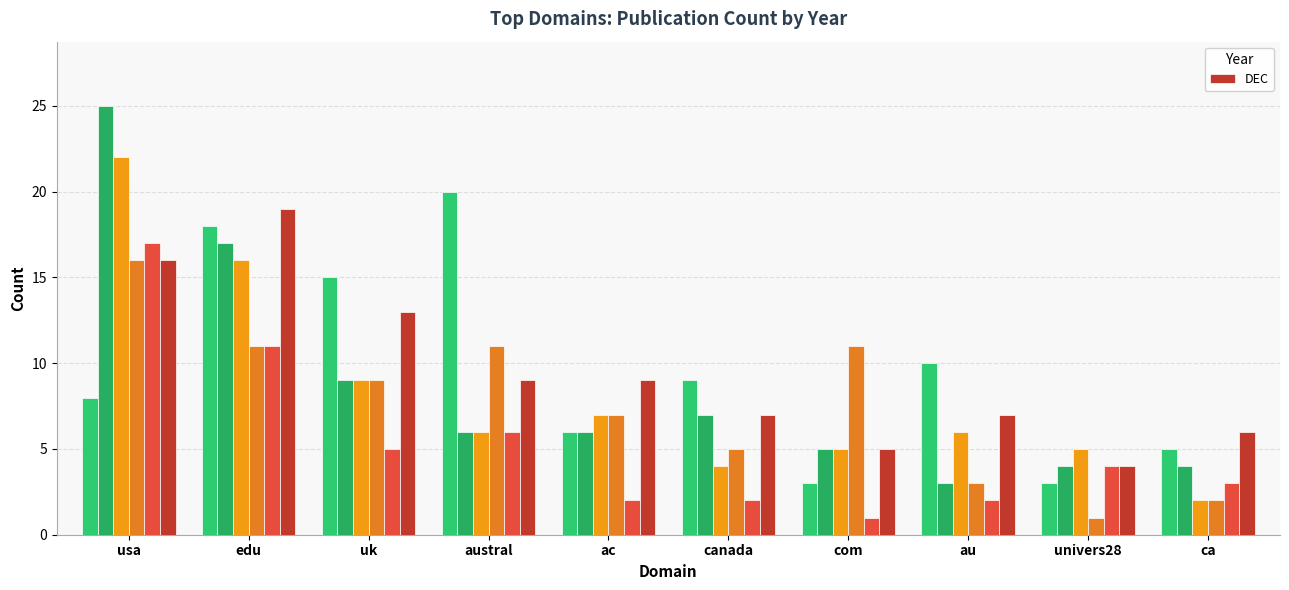

Which has a higher value, univers28 or com?

com